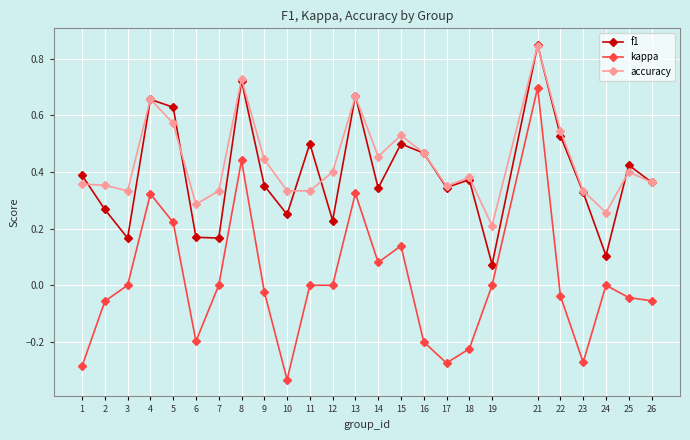

At which label does f1 reach its peak?

21